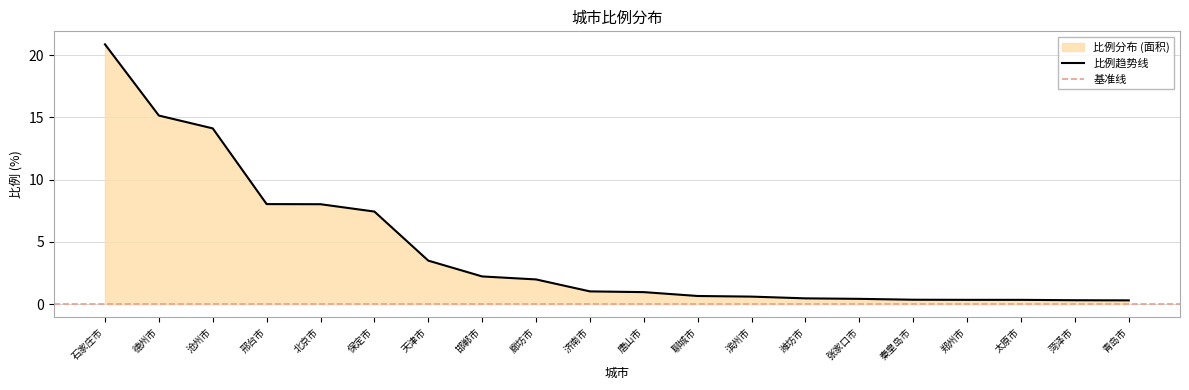

Which category has the highest value across all series?

石家庄市